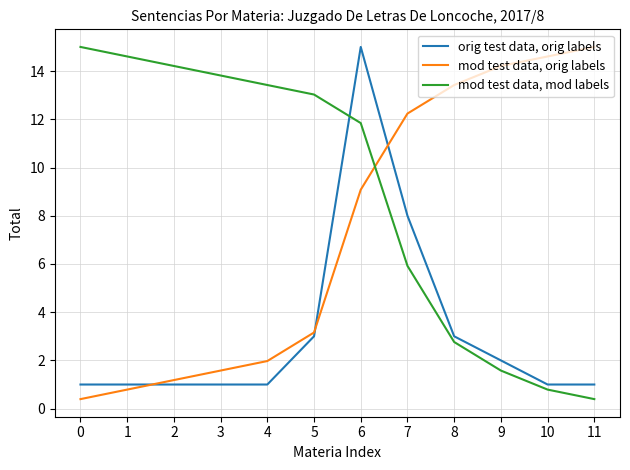

Rank the categories by mod test data, orig labels value from highest to lowest.

11, 10, 9, 8, 7, 6, 5, 4, 3, 2, 1, 0